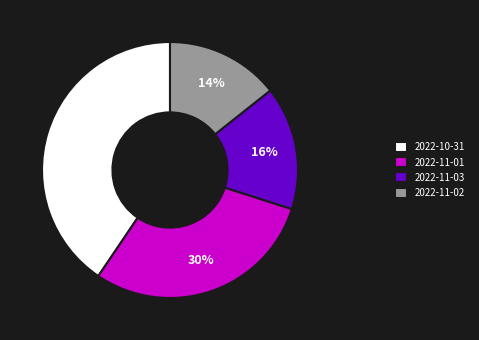

To the nearest percent, what is the combined percentage of 2022-11-03 and 2022-10-31?

56%